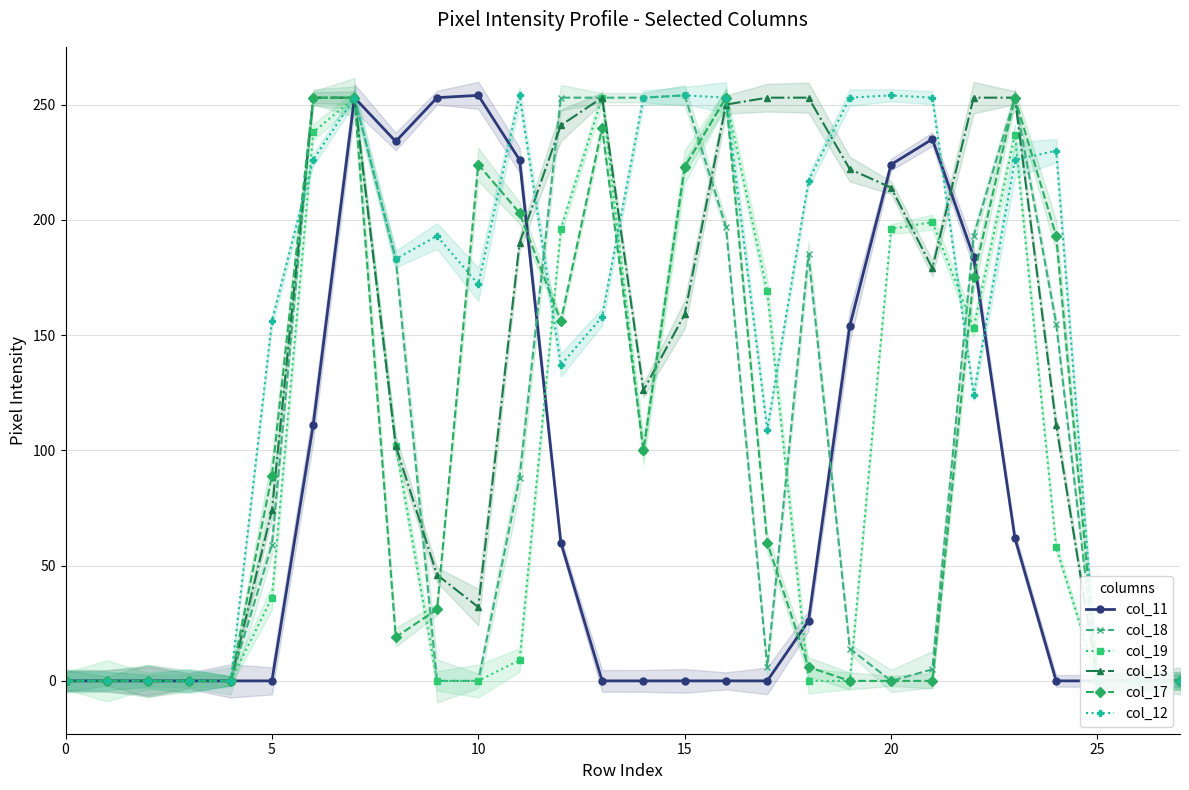

How many values in col_11 are above zero?

13